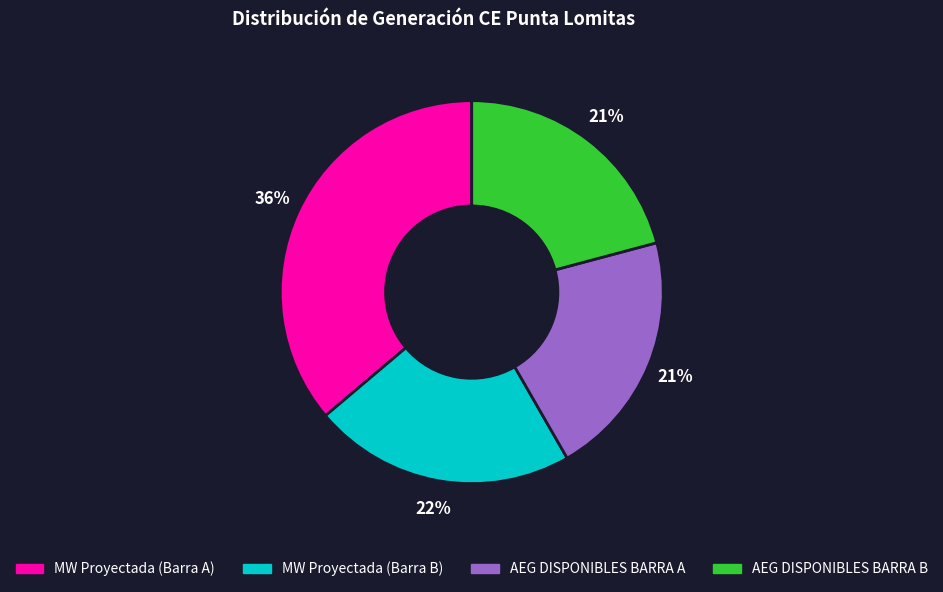

Is the sum of MW Proyectada (Barra A) and MW Proyectada (Barra B) greater than half?

Yes